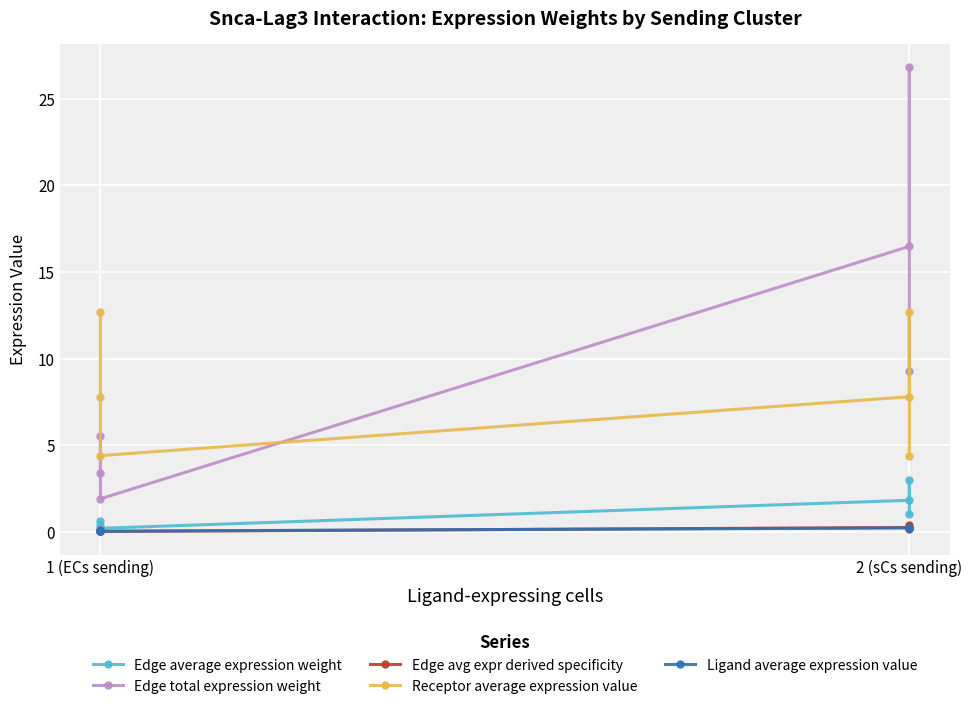

What are all the series names shown in the legend?

Edge average expression weight, Edge total expression weight, Edge avg expr derived specificity, Receptor average expression value, Ligand average expression value